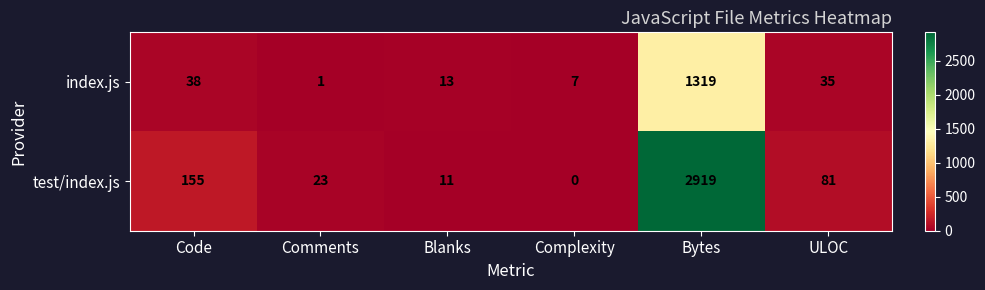

At which category is the sum across all series the highest?

Bytes